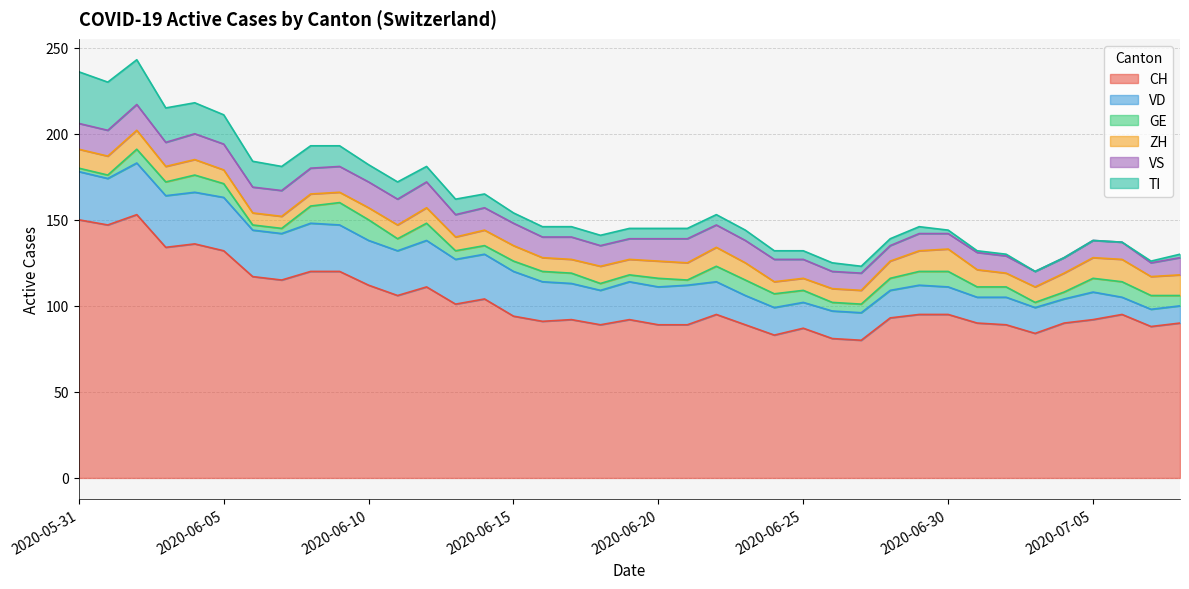

Where does the ZH series first go above 9?

2020-05-31